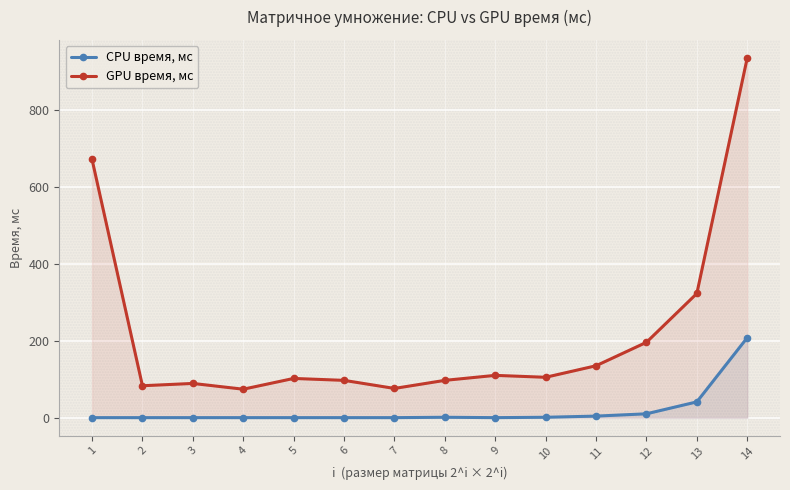

What is the value of the CPU время, мс point at the 14th from the left?

208